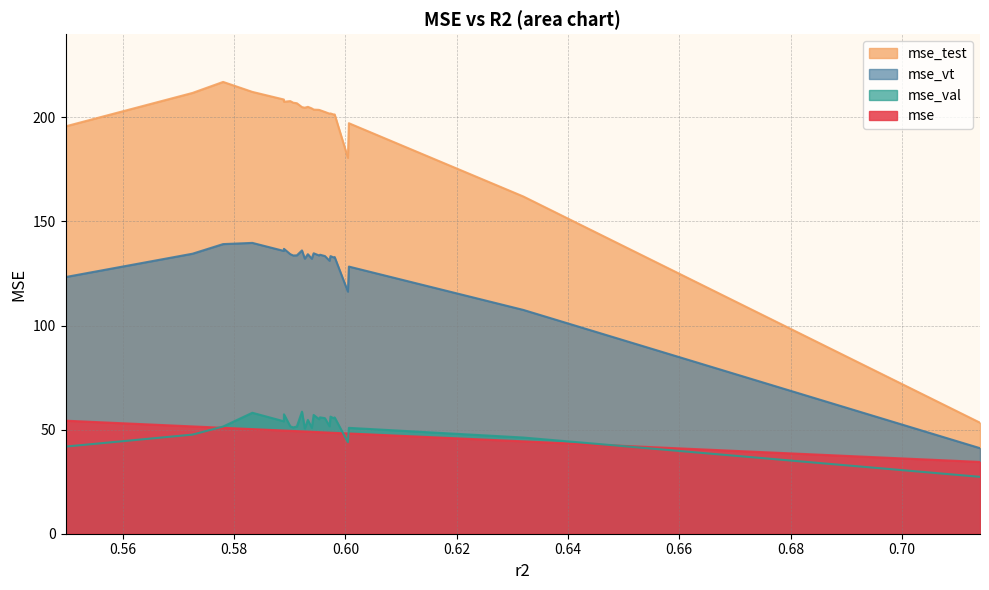

How many series are shown in this chart?

4